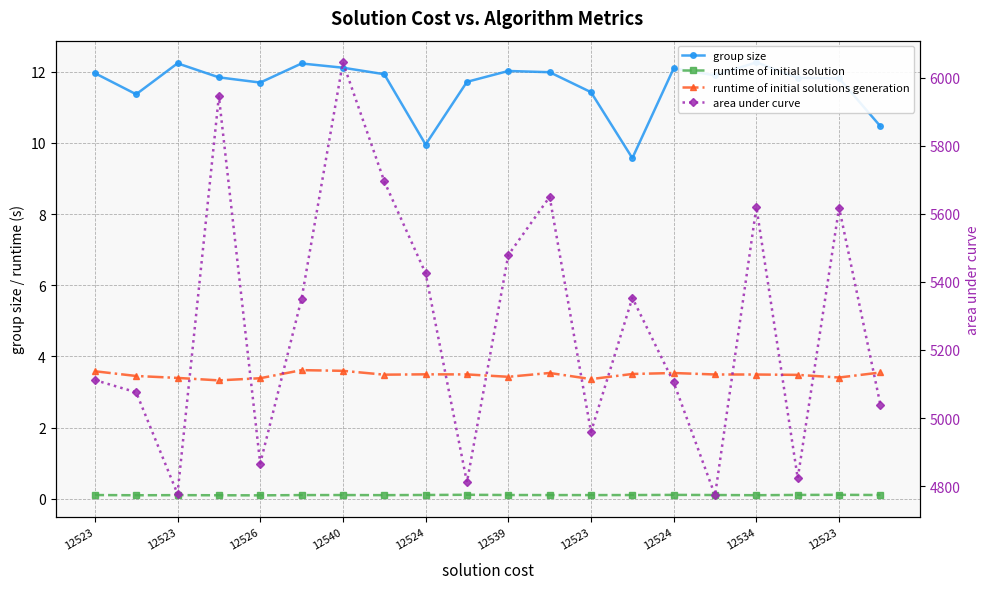

The group size series shows 3.4 at 15. True or false?

False